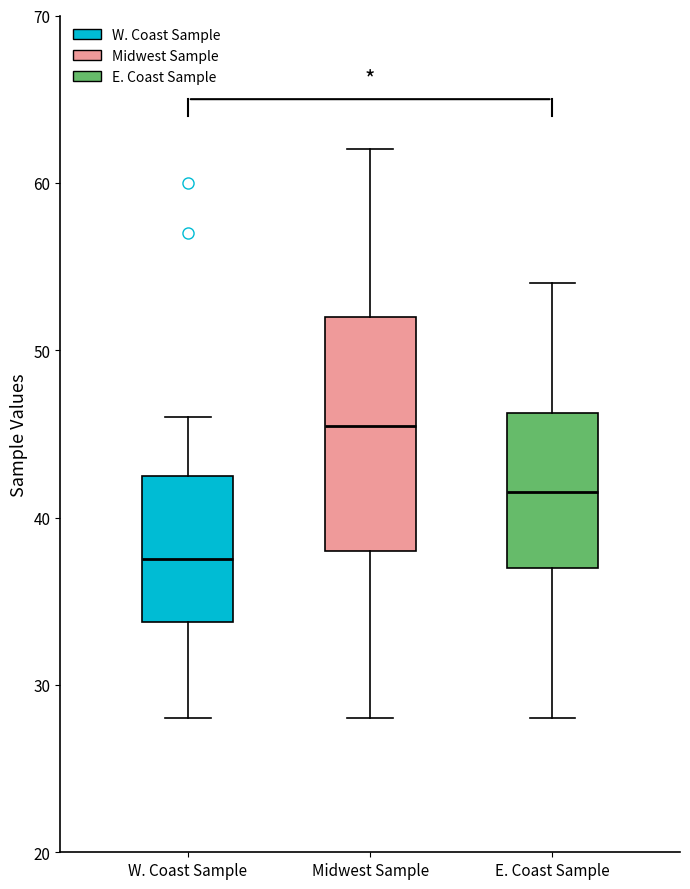

Comparing the boxes themselves (not the whiskers), which one is the tallest?

Midwest Sample